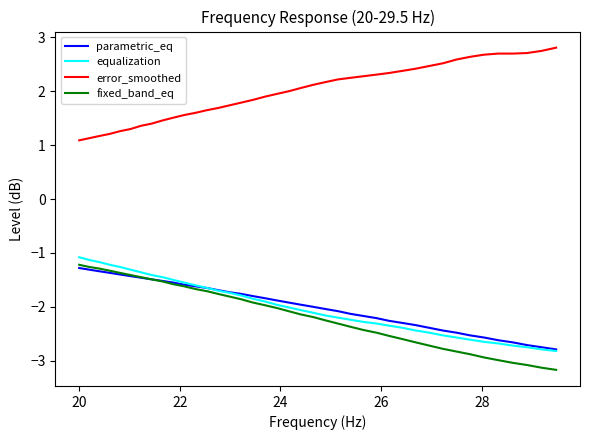

What are all the series names shown in the legend?

parametric_eq, equalization, error_smoothed, fixed_band_eq